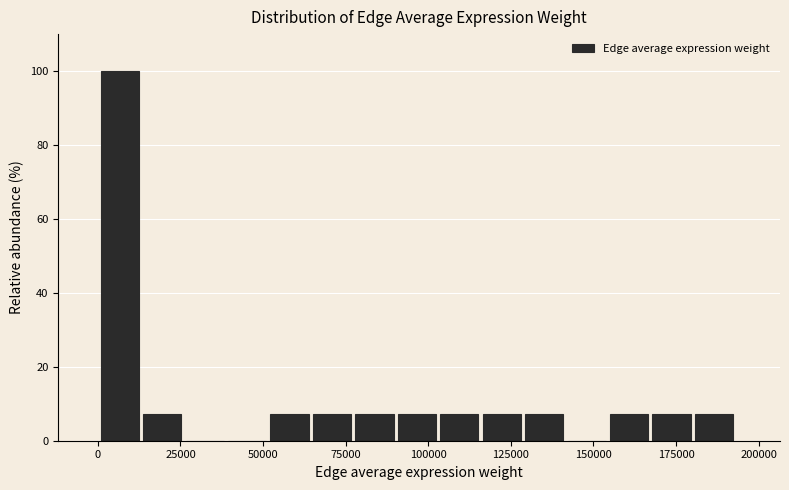

Around what value on the x-axis is the tallest bar? Give the approximate position of its centre, as read against the axis.

5000